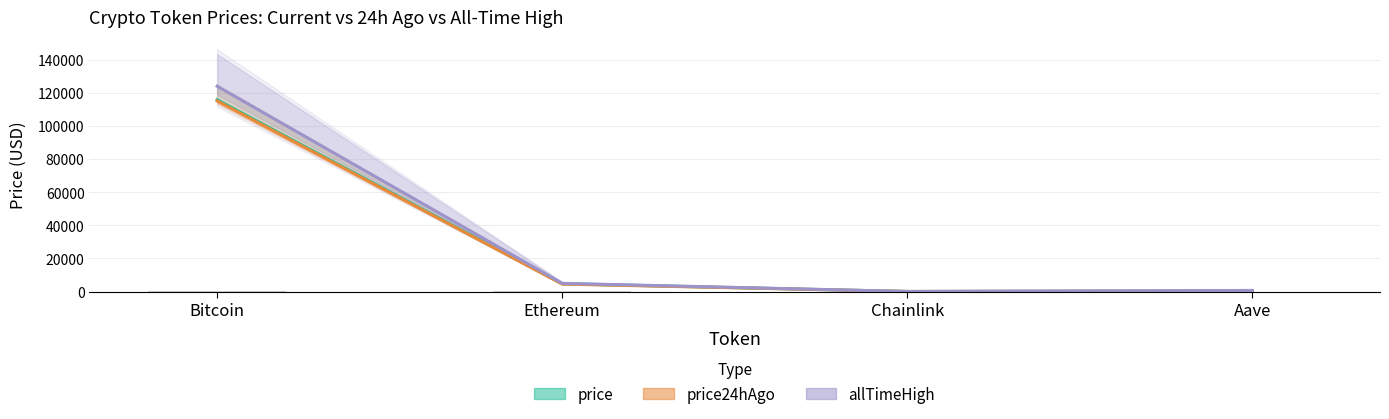

How many data points in allTimeHigh are above 4946?

2